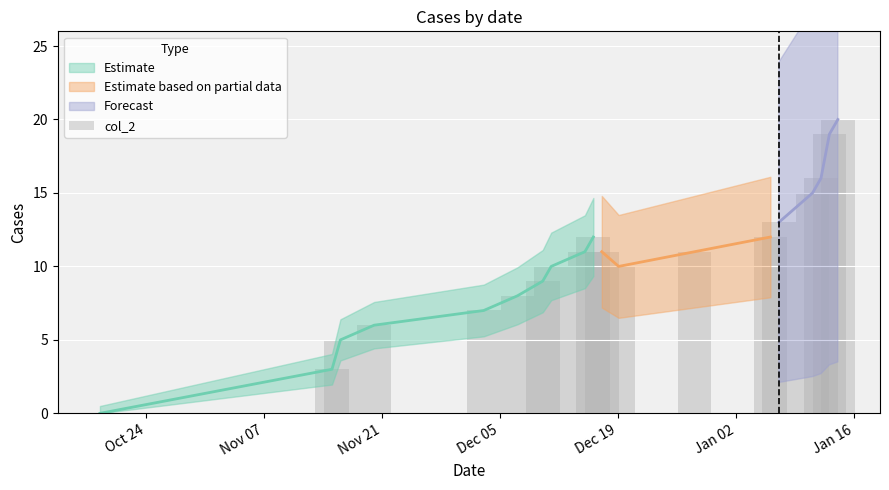

How many data points are less than 11?

9